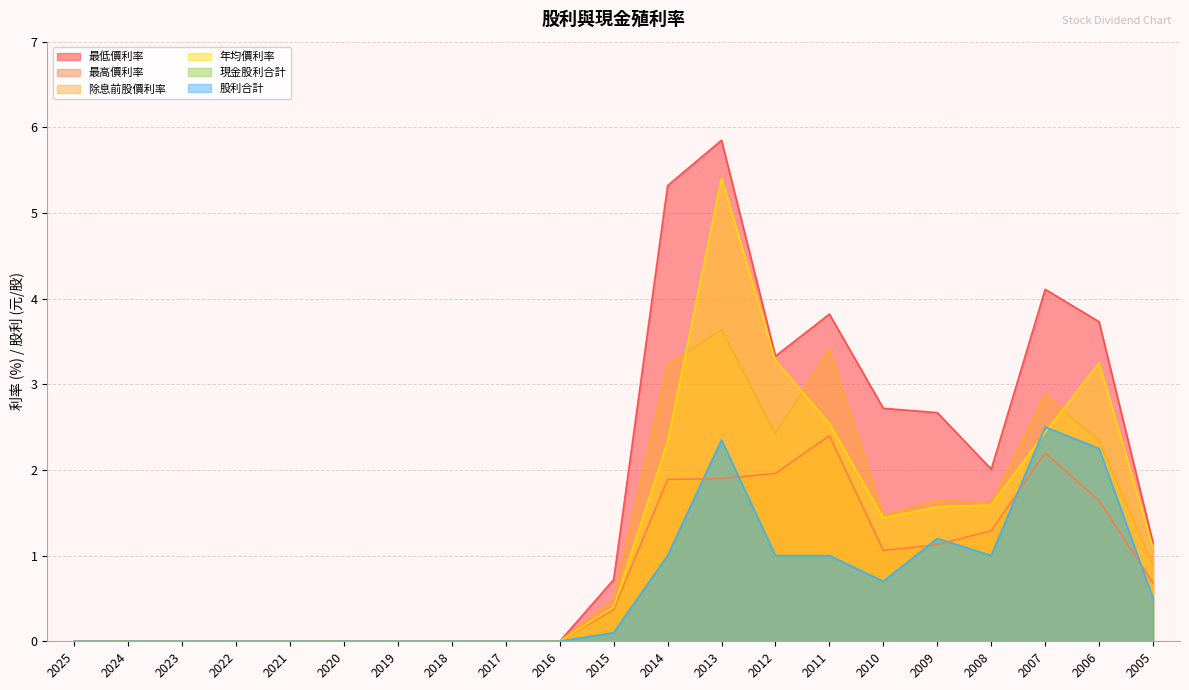

Which series ends up on top after the final intersection of 現金股利合計 and 最高價利率?

最高價利率